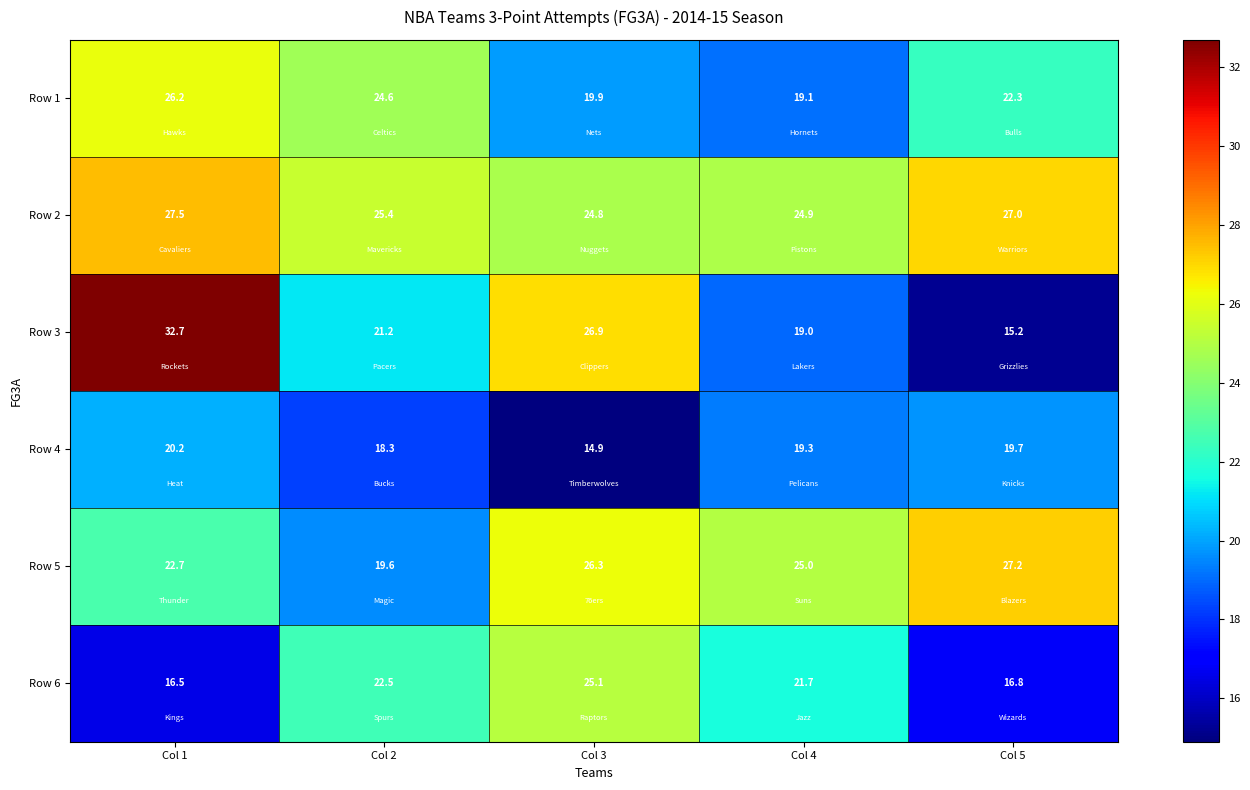

Which category has the lowest value across all series?

Col 3